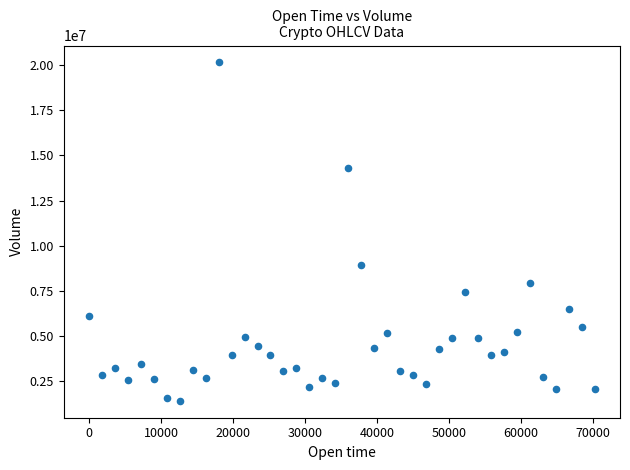

What is the range of X values (max minus min)?

70200.0